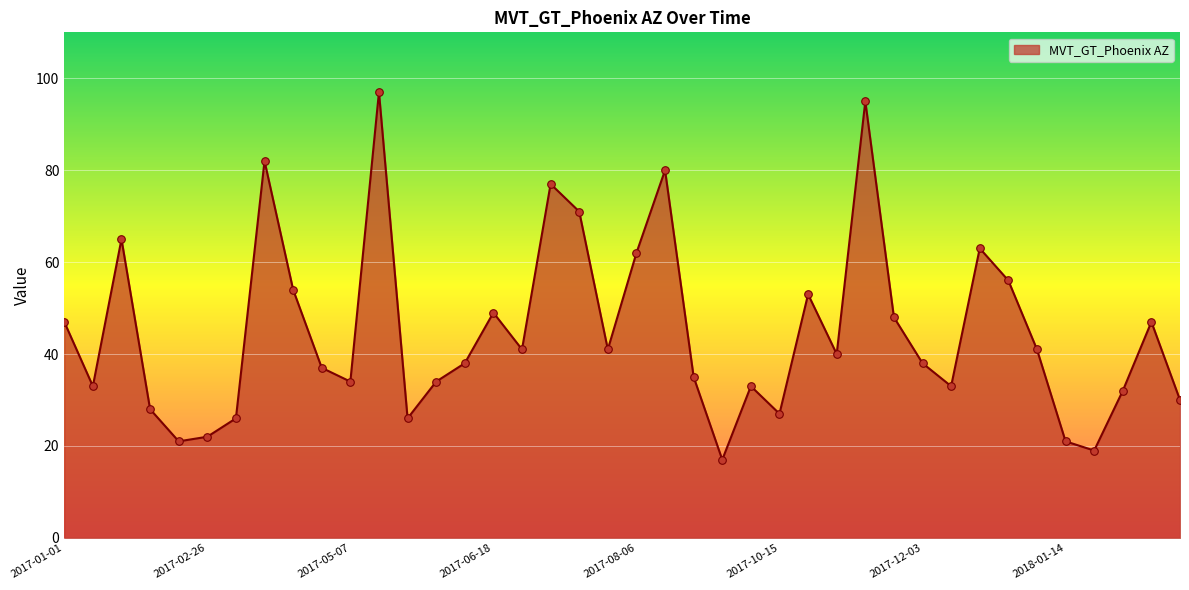

What is the minimum value shown in the chart?

17